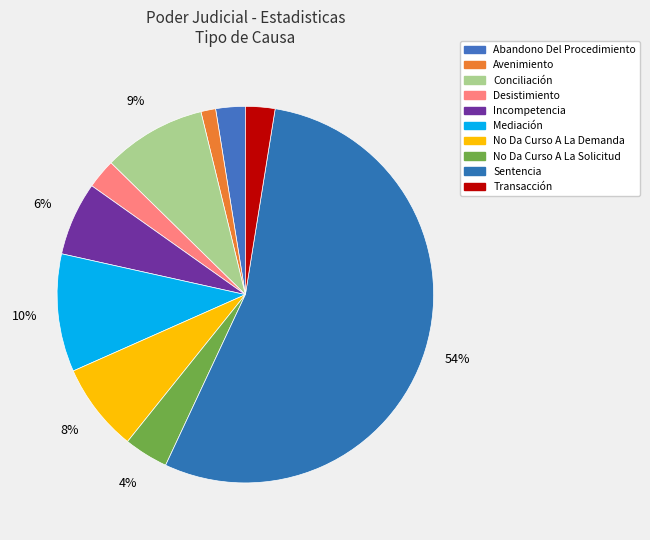

Is it true that No Da Curso A La Demanda is 8% of the pie?

True